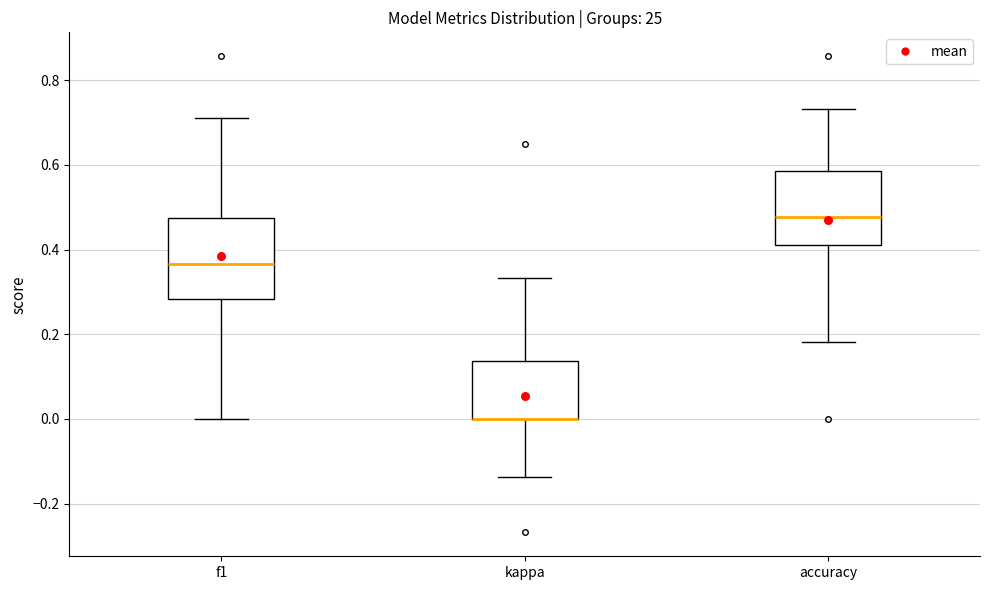

Reading left to right, transcribe this box plot: for each box, give where its median line is, the range the box spans, and where its two whiskers end, as read against the y-axis. The values are not printed on the chart, so give them approximately, as read against the axis.

f1: median 0.36, box 0.28 to 0.48, whiskers 0.00 to 0.72
kappa: median 0.00 (drawn on the box's lower edge), box 0.00 to 0.14, whiskers -0.14 to 0.34
accuracy: median 0.48, box 0.42 to 0.58, whiskers 0.18 to 0.74